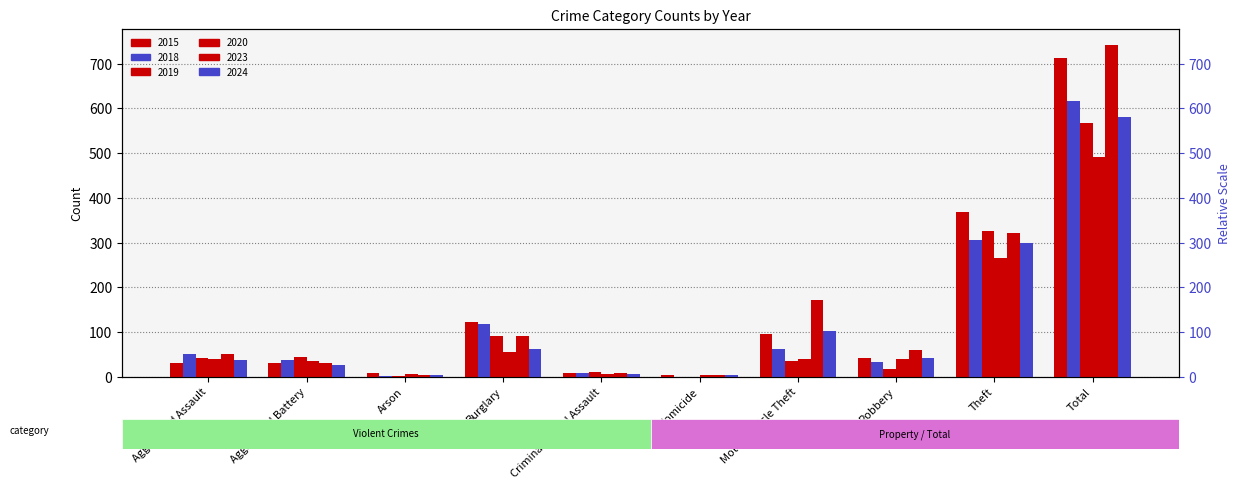

Reading left to right, transcribe all the data shown in this chart.

2015: 32	31	9	123	9	3	96	41	369	713
2018: 50	37	2	117	9	0	63	33	305	616
2019: 43	44	1	92	11	0	35	17	325	568
2020: 39	35	6	55	6	4	40	40	266	491
2023: 50	30	5	91	9	3	171	61	321	741
2024: 37	26	3	62	6	3	103	41	300	581